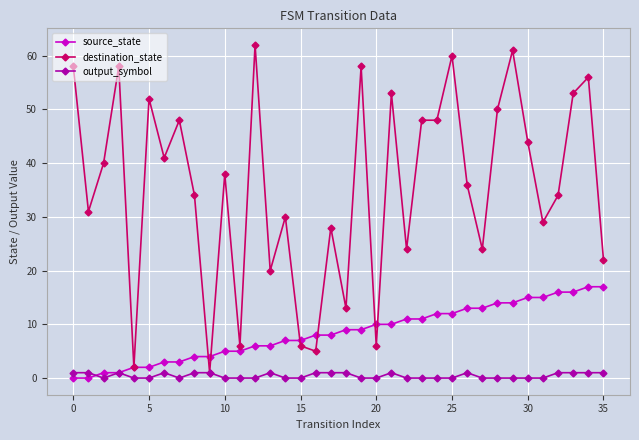

What is the value of the source_state point at the 32nd from the left?

15